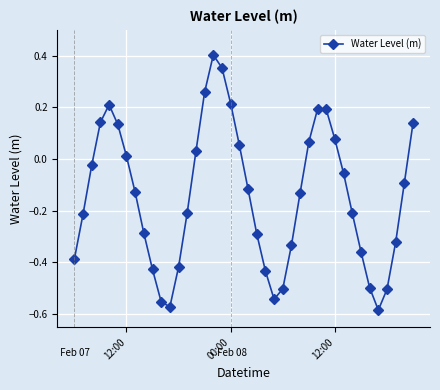

What is the difference between the second highest and minimum values?

0.9